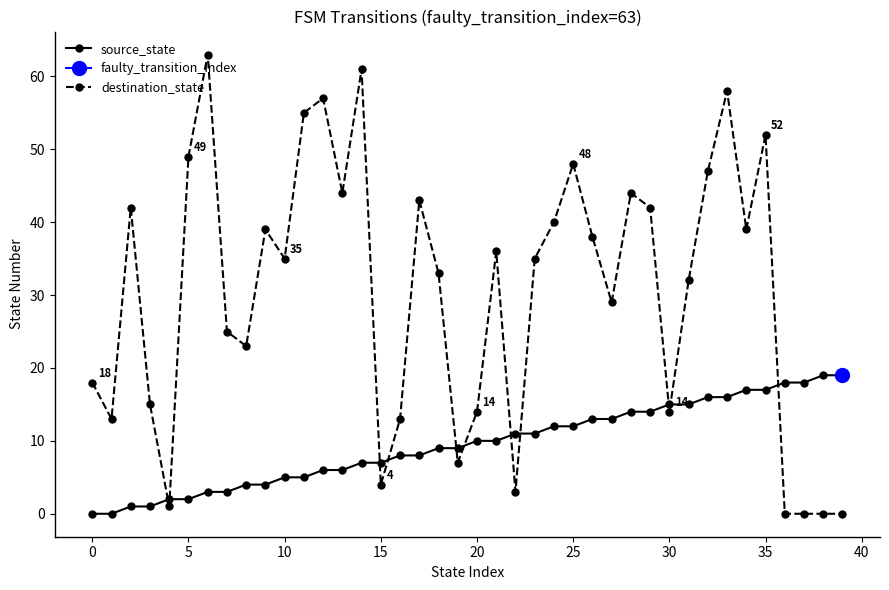

In destination_state, how many points are higher than both neighbors (excluding endpoints)?

11